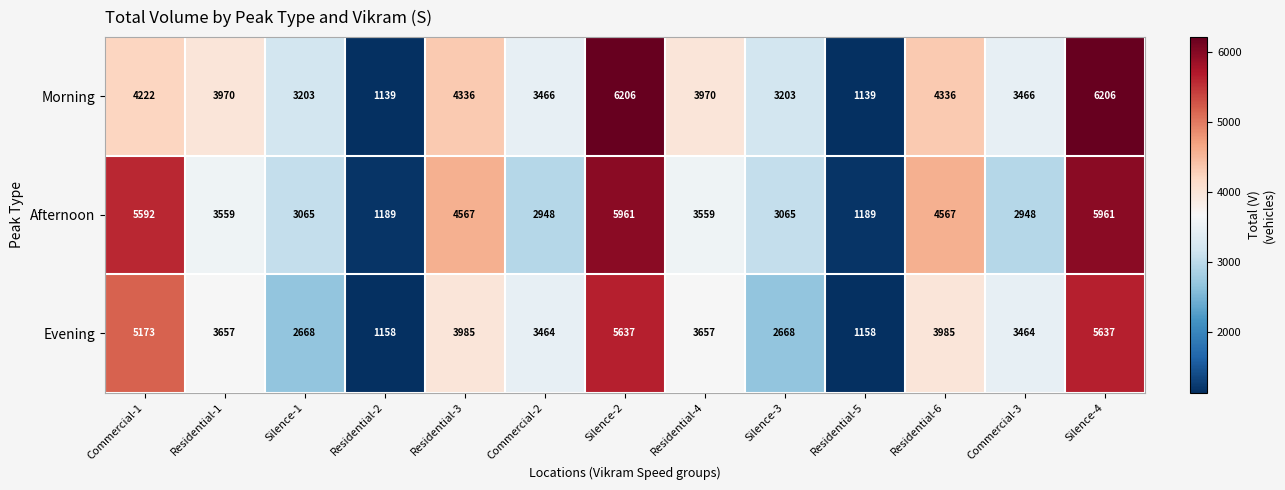

The value of Afternoon at Silence-2 is 7913. True or false?

False